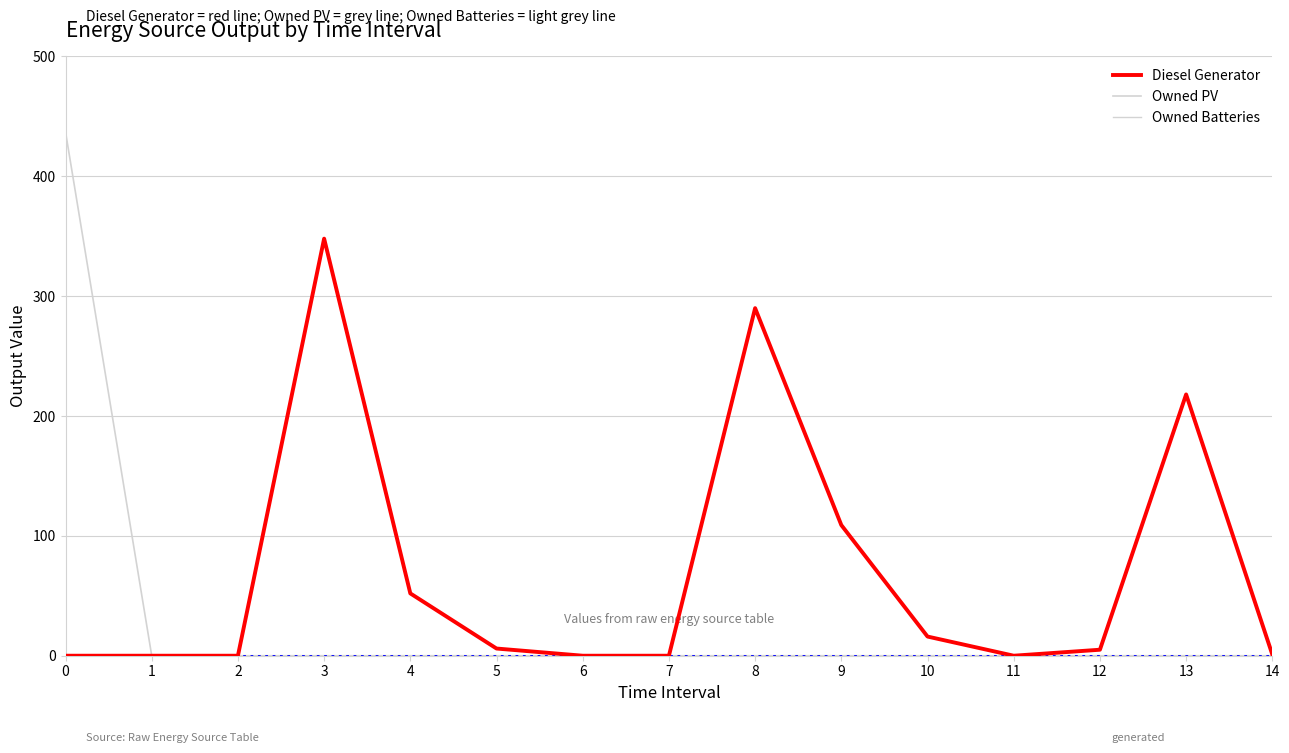

How many lines are shown in the chart?

3